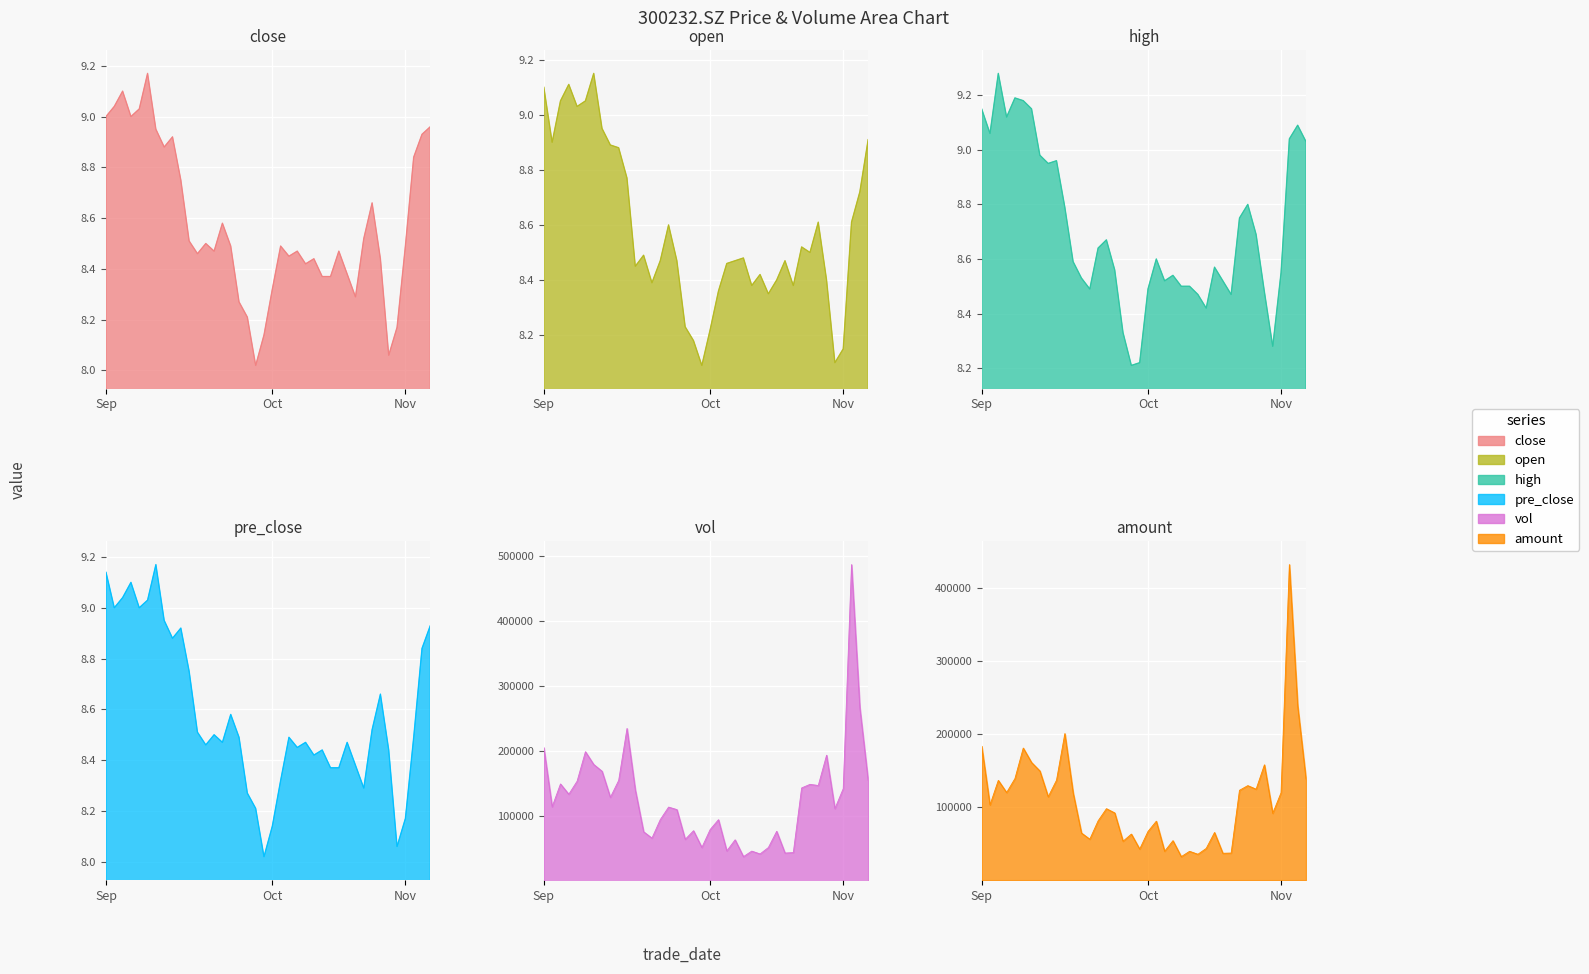

What is the sum of the high values at 36 and Oct?

17.6